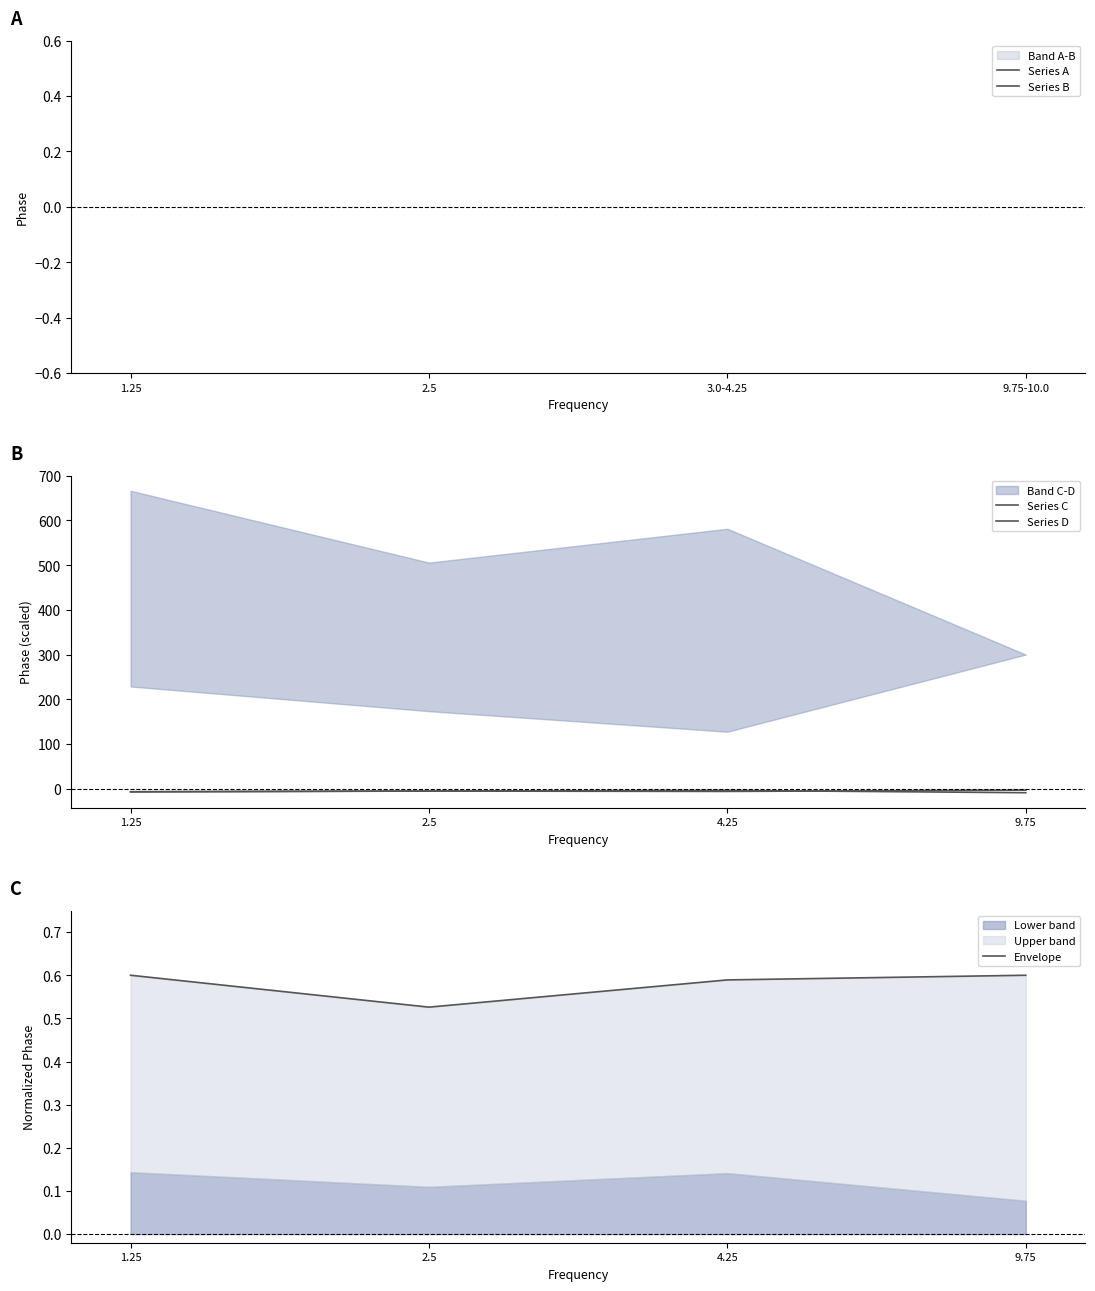

Reading left to right, extract all data points from this chart.

Series A: -1.5	-1.3	-1.5	-1.5
Series B: -1.7	-1.2	-1.6	-0.9
Series C: -7.0	-5.3	-6.1	-3.1
Series D: -6.8	-5.2	-3.8	-9.0
Envelope: 0.6	0.5	0.6	0.6